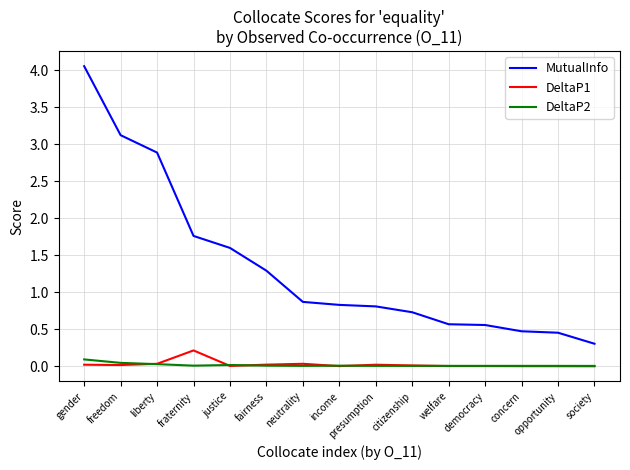

What is the difference between the maximum and minimum values in the MutualInfo series?

3.7